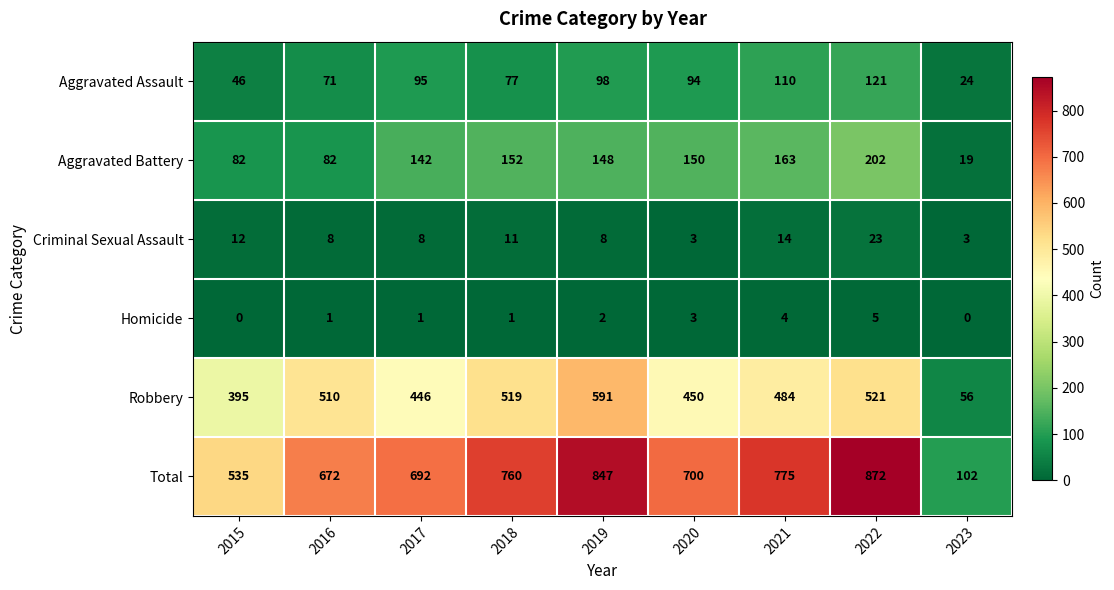

What is the spread (max minus min) of values at 2015?

535